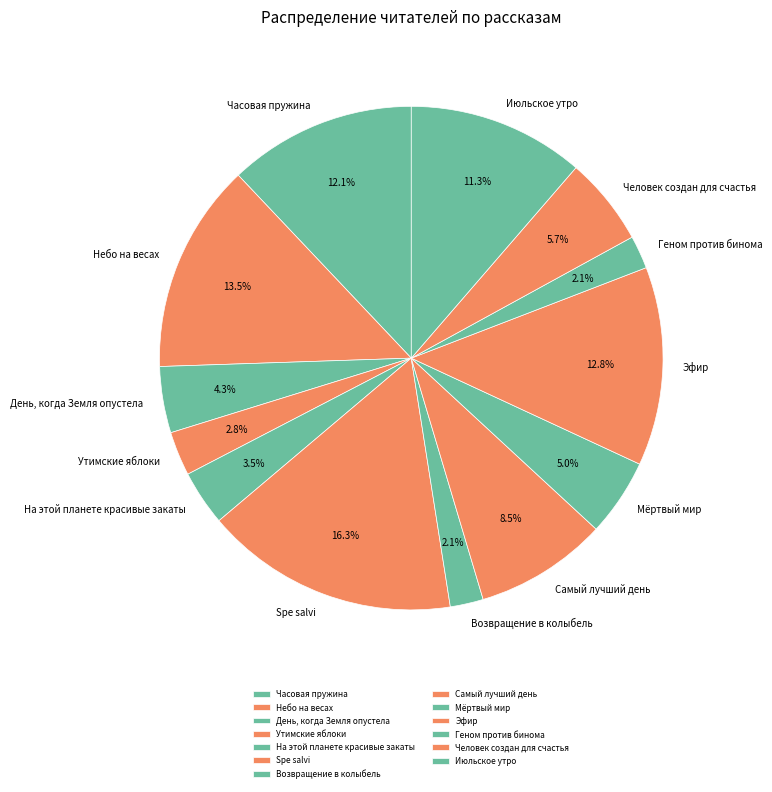

To the nearest percent, what is the combined percentage of Геном против бинома and Мёртвый мир?

7%